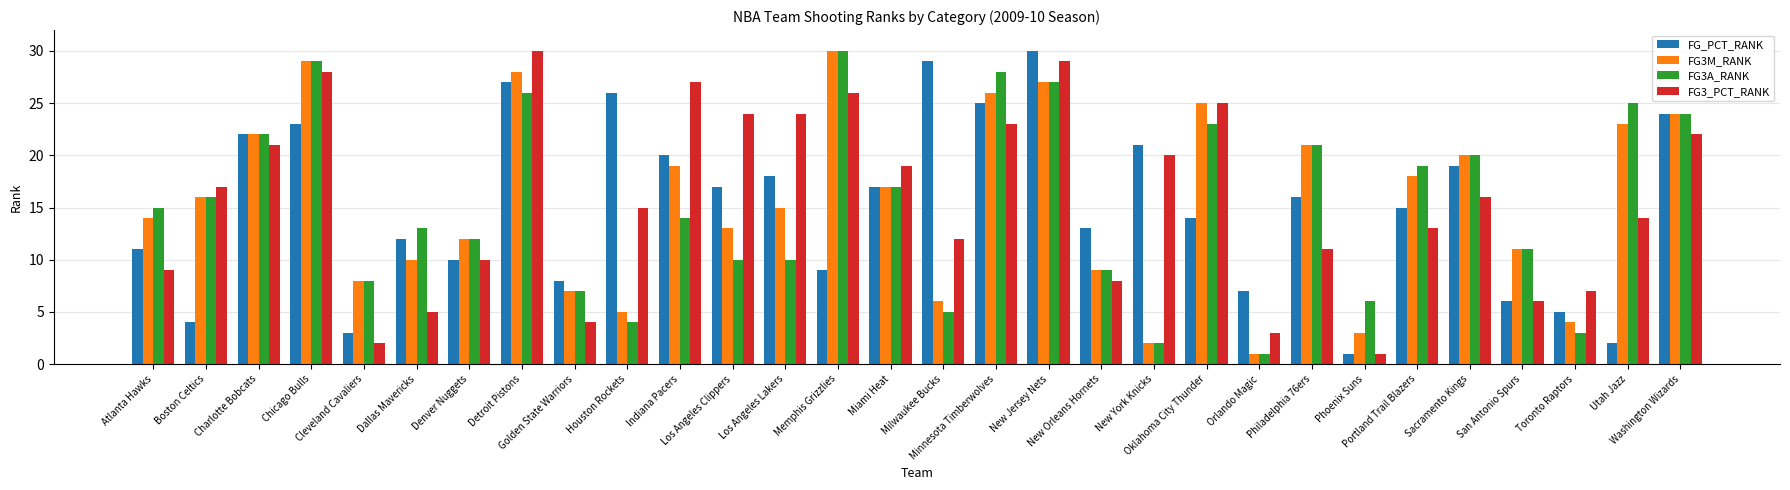

The value of FG3A_RANK at Phoenix Suns is 6. True or false?

True